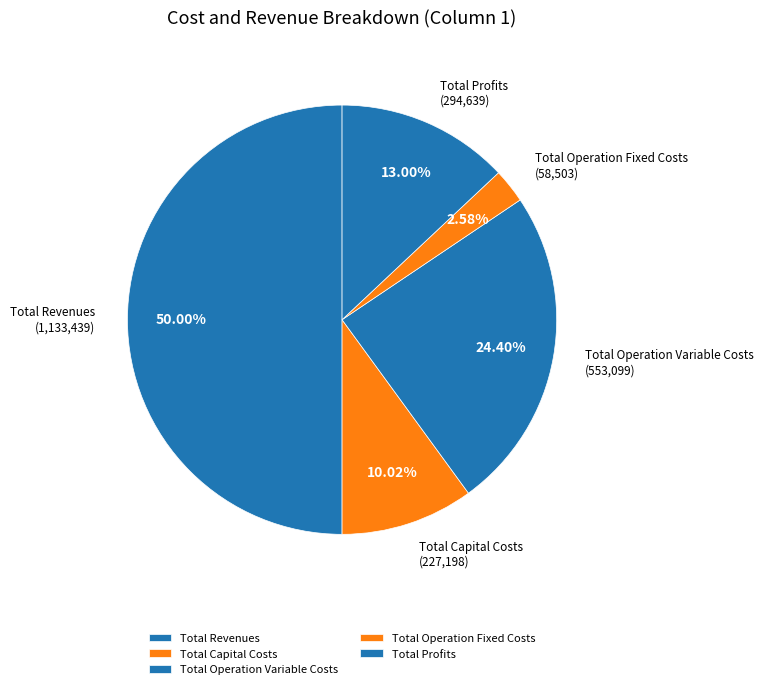

Is it true that Total Profits is 13% of the pie?

True